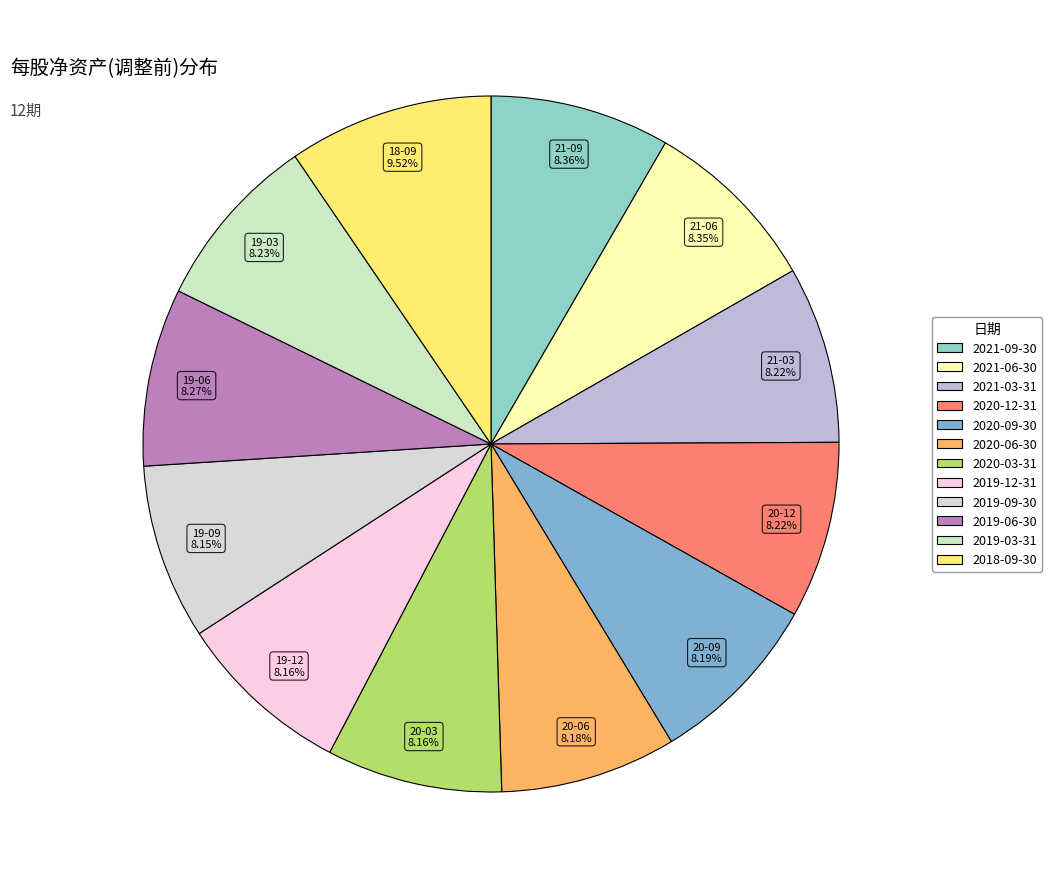

Is there a majority slice in this chart?

No